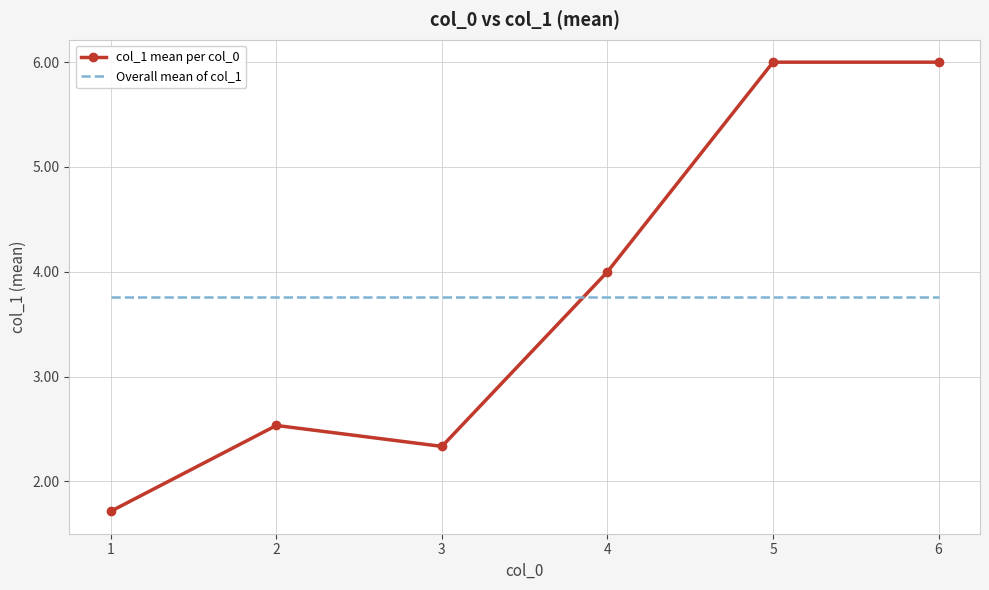

Reading right to left, list all the values displayed in this chart.

col_1 mean per col_0: 6.0	6.0	4.0	2.3	2.5	1.7
Overall mean of col_1: 3.8	3.8	3.8	3.8	3.8	3.8